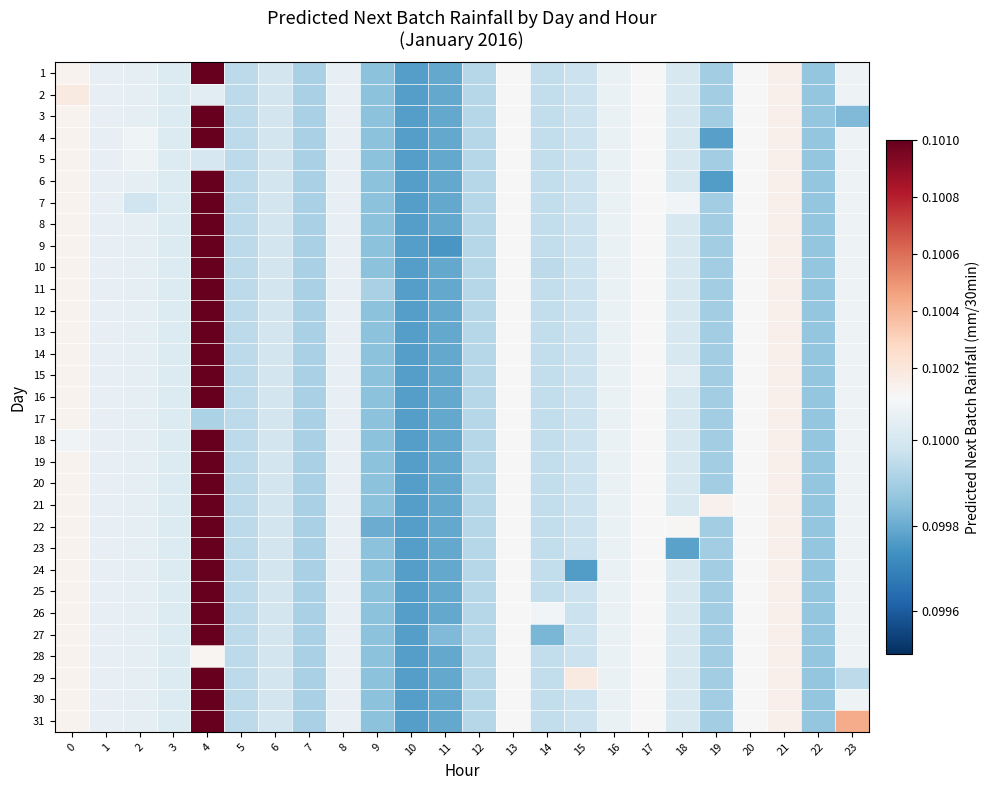

At how many categories does at least one series exceed 0?

24